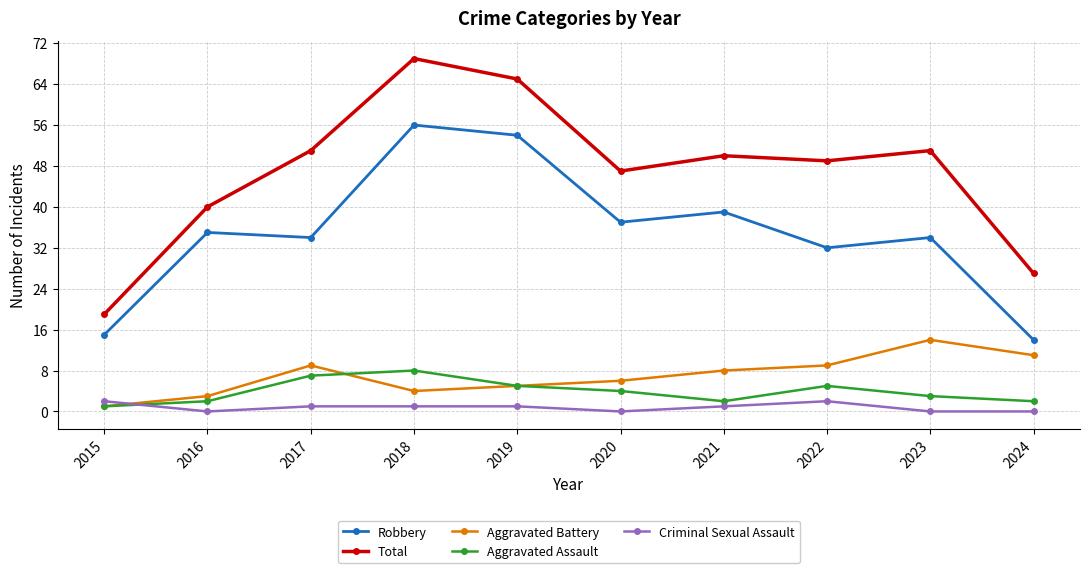

What is the difference between the maximum and second lowest values in the Criminal Sexual Assault series?

2